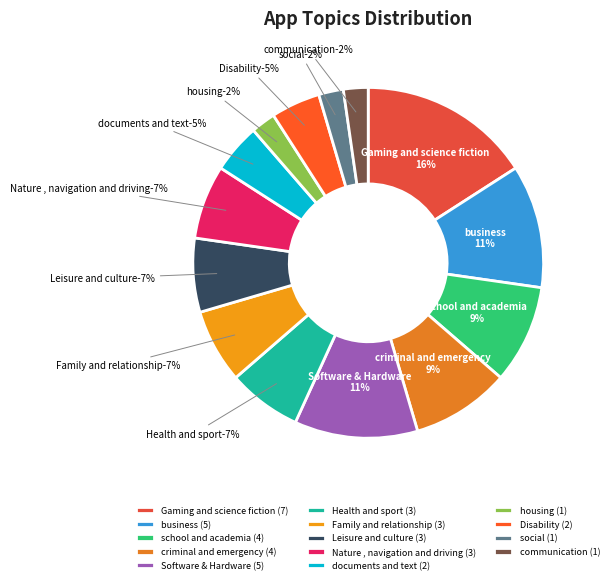

Is there any slice that represents more than half of the pie?

No